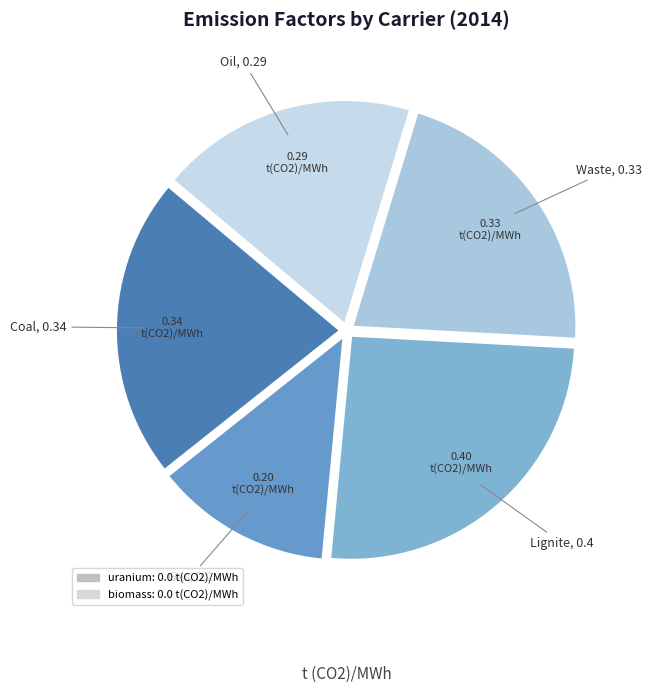

How many slices are in this pie chart?

5